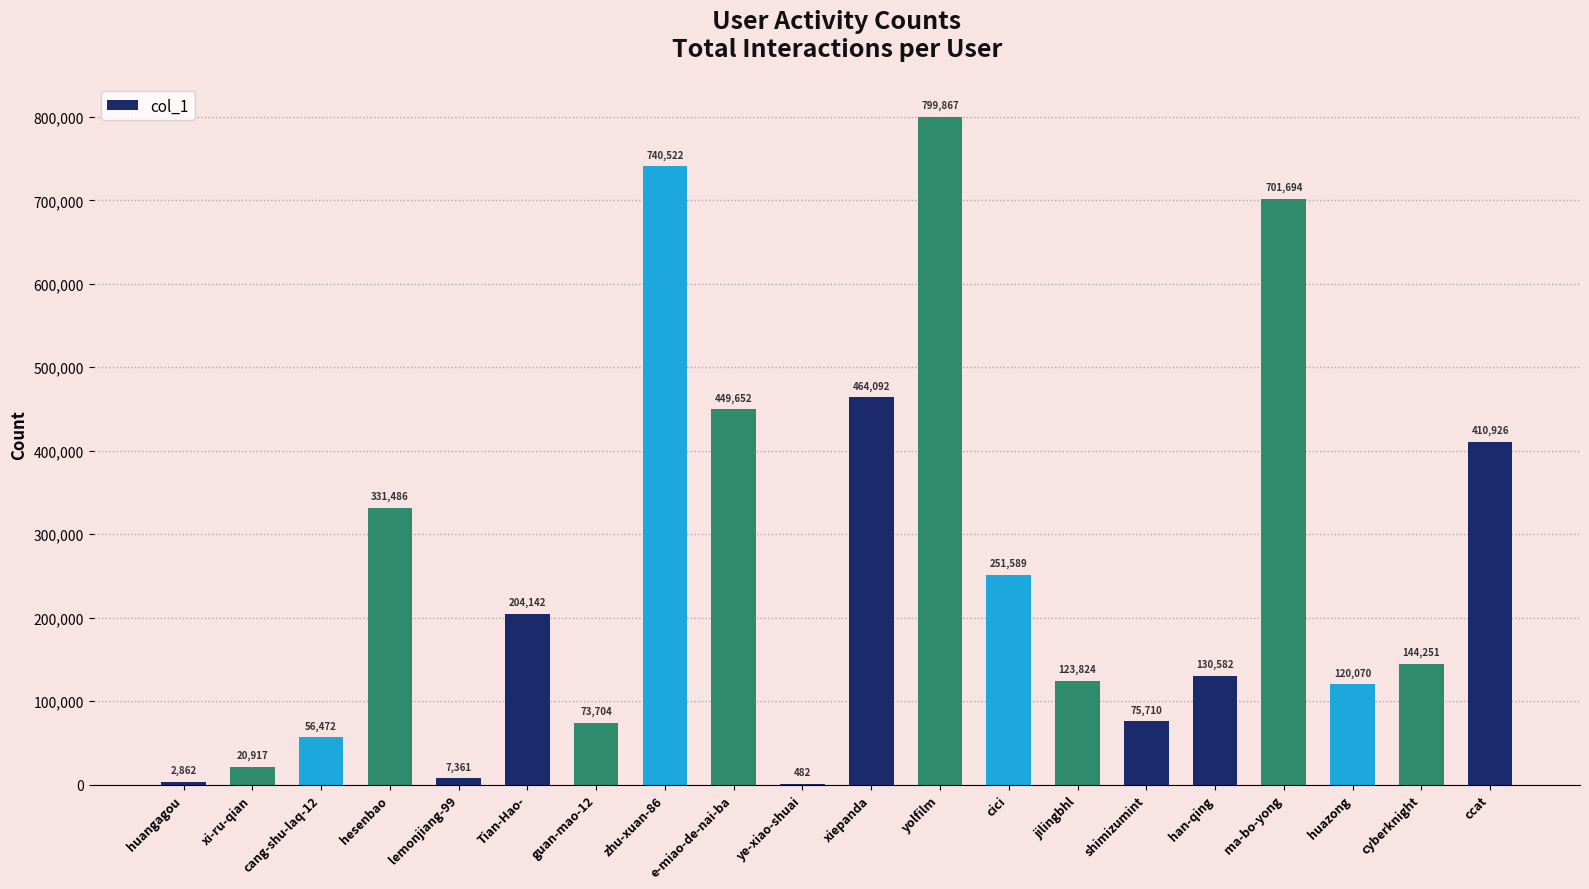

Reading left to right, transcribe all the data shown in this chart.

2862	20917	56472	331486	7361	204142	73704	740522	449652	482	464092	799867	251589	123824	75710	130582	701694	120070	144251	410926